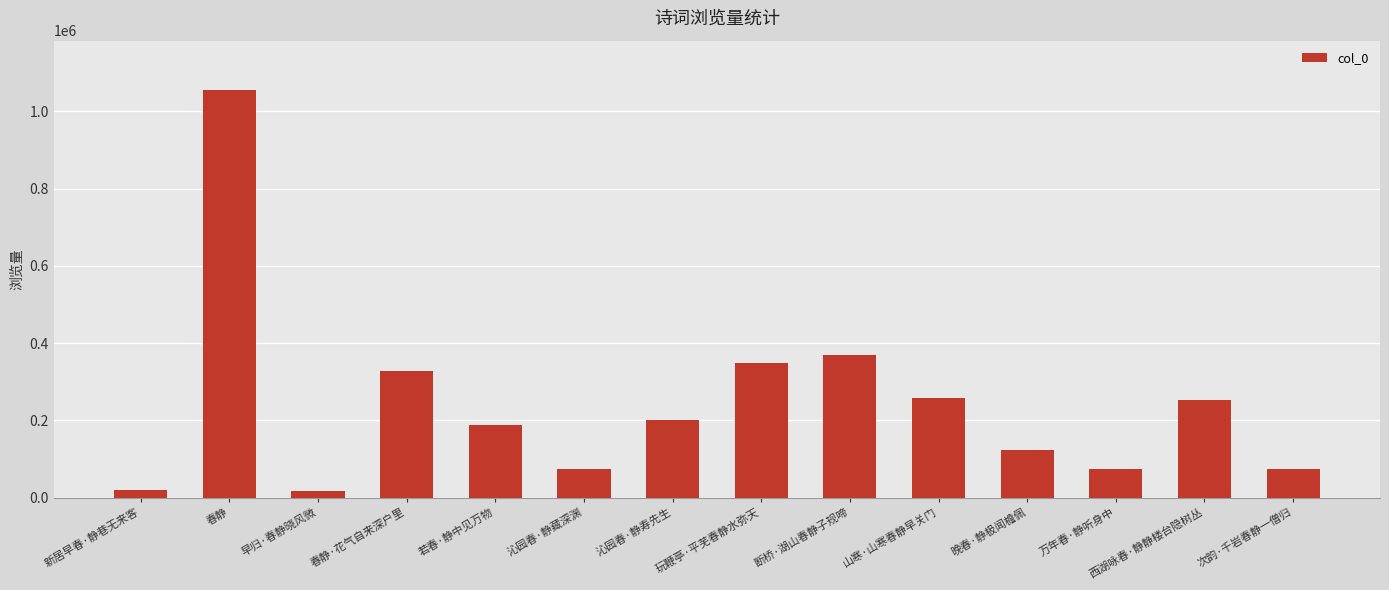

What is the minimum value shown in the chart?

16931